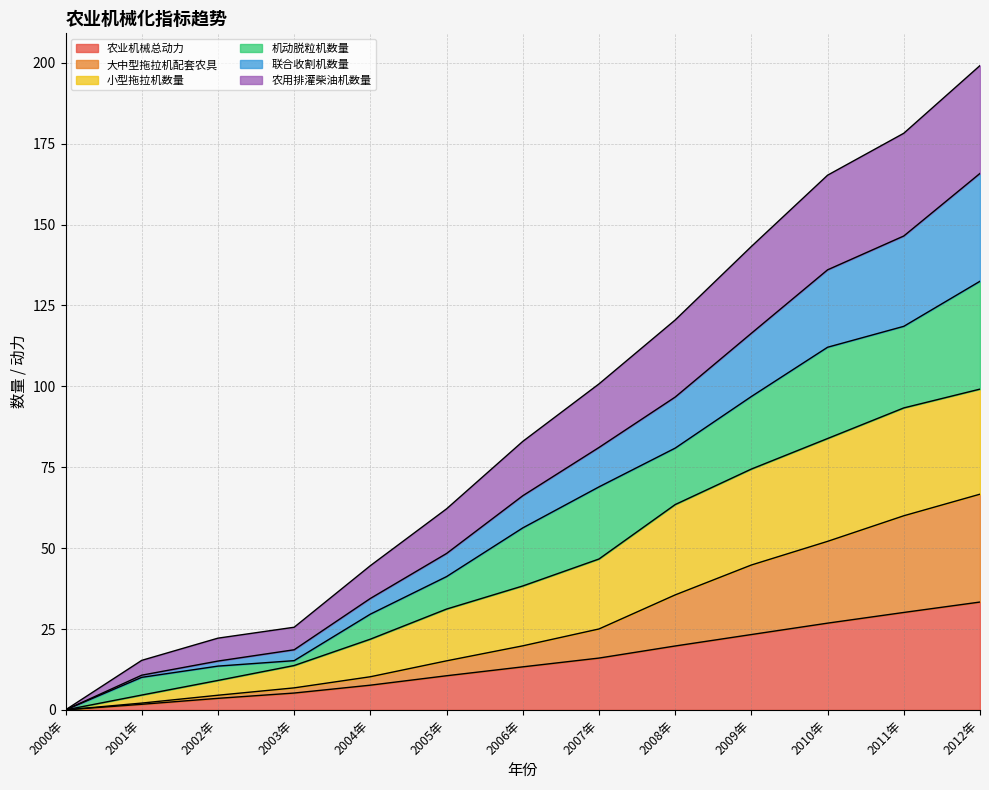

True or false: 农用排灌柴油机数量 and 大中型拖拉机配套农具 cross at least once.

False